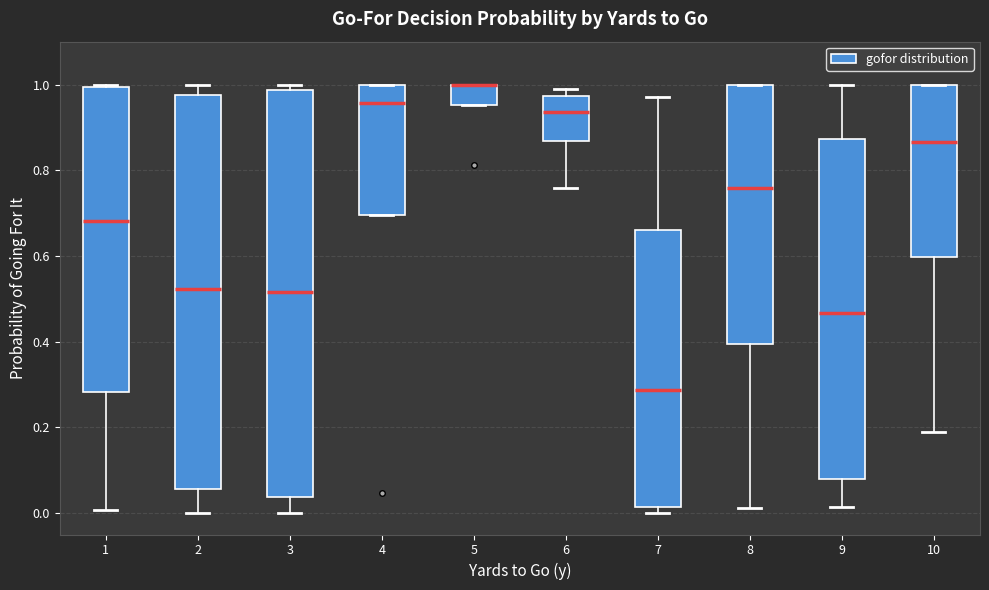

Comparing the boxes themselves (not the whiskers), which one is the tallest?

3